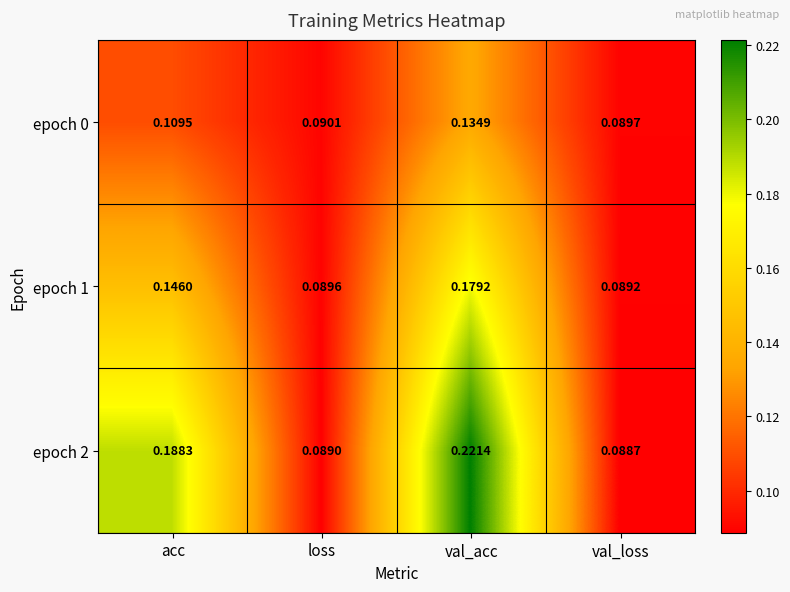

Where is epoch 0 nearest to the value 0?

val_loss